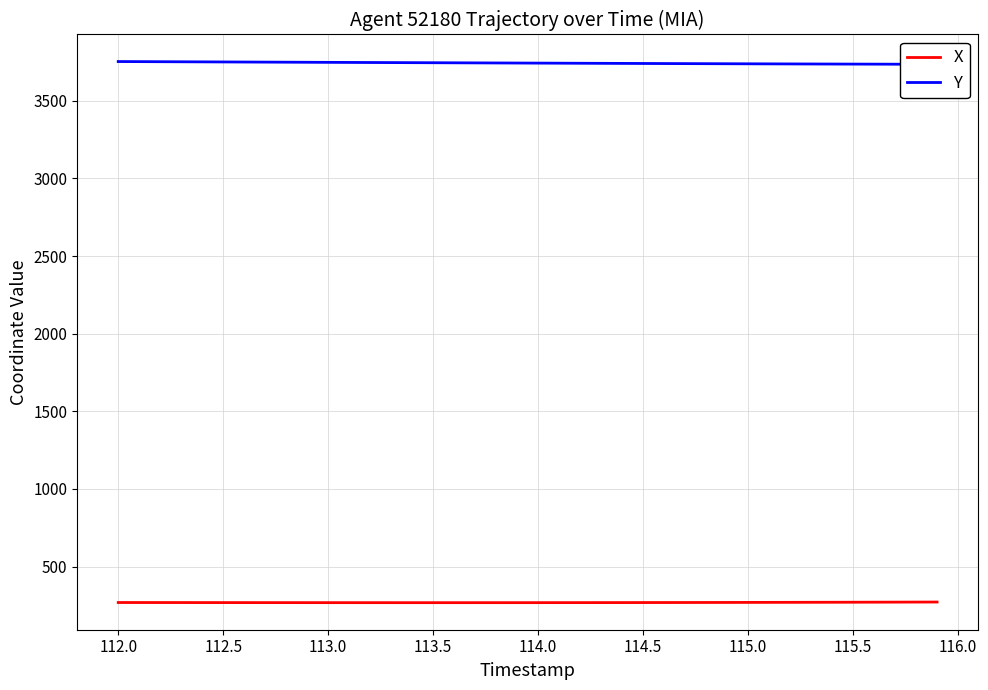

True or false: Y and X intersect in this chart.

False